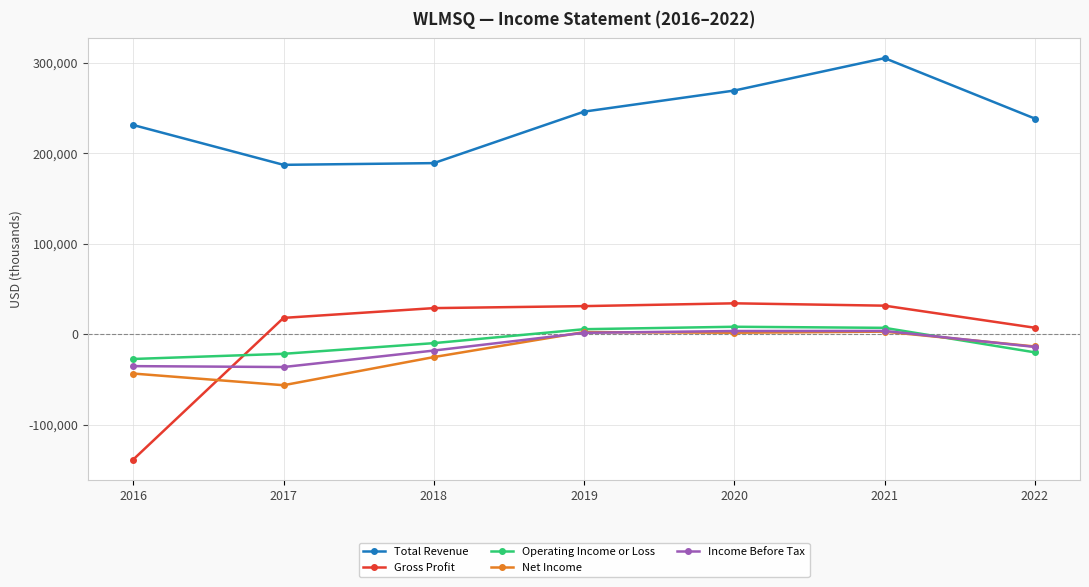

What value does the Net Income series have at 2016, to the nearest 50?

-43600